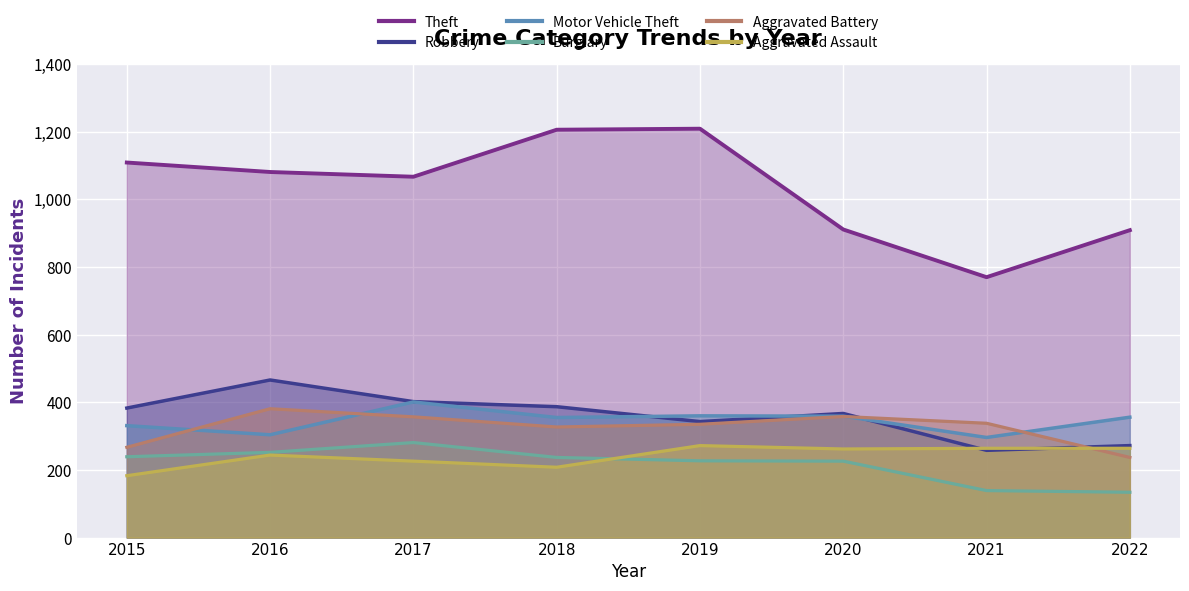

What is the greatest value displayed?

1209